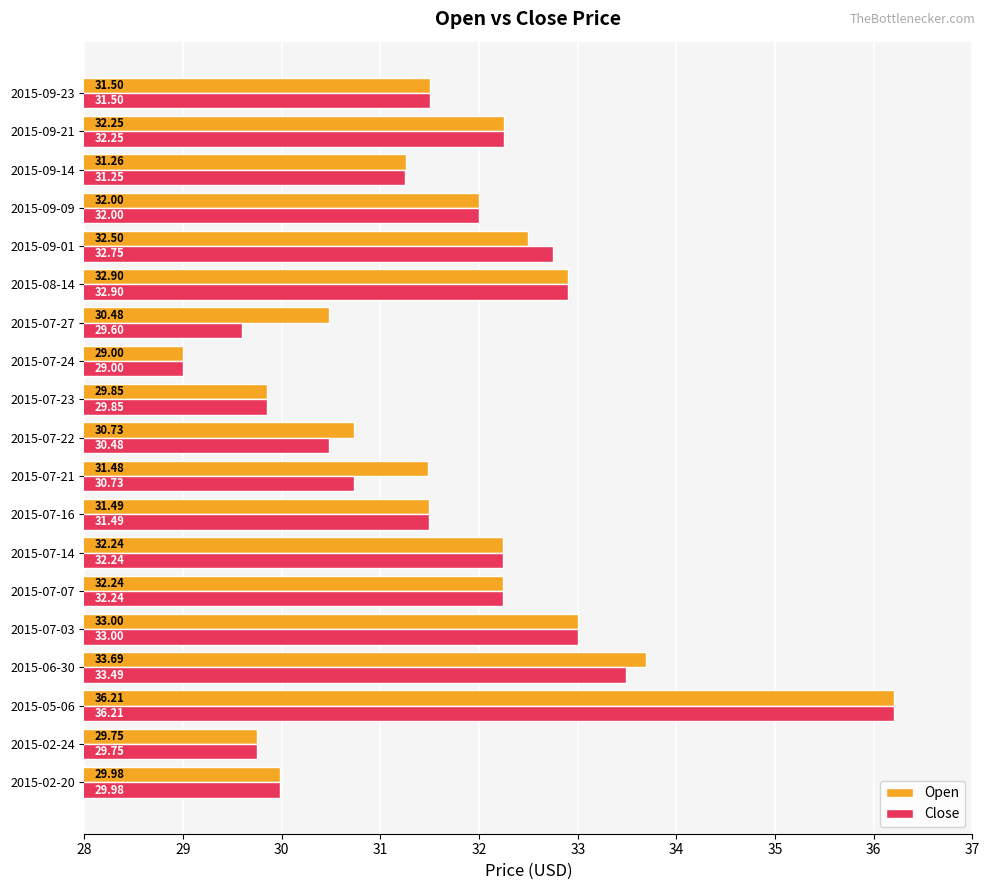

Which series has the largest total across all categories?

Open